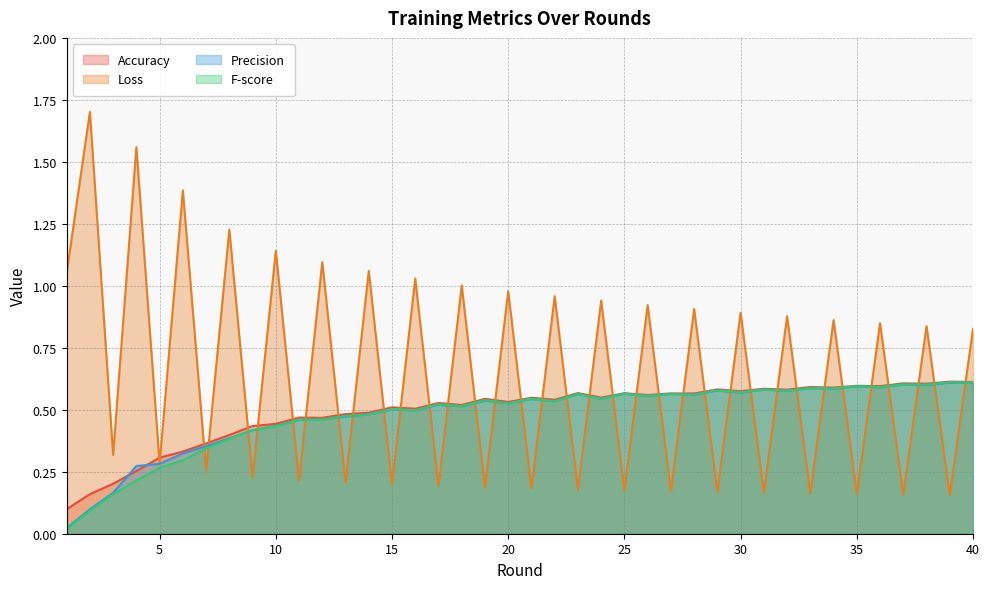

Between which two adjacent categories do Loss and Accuracy first intersect?

4 and 5